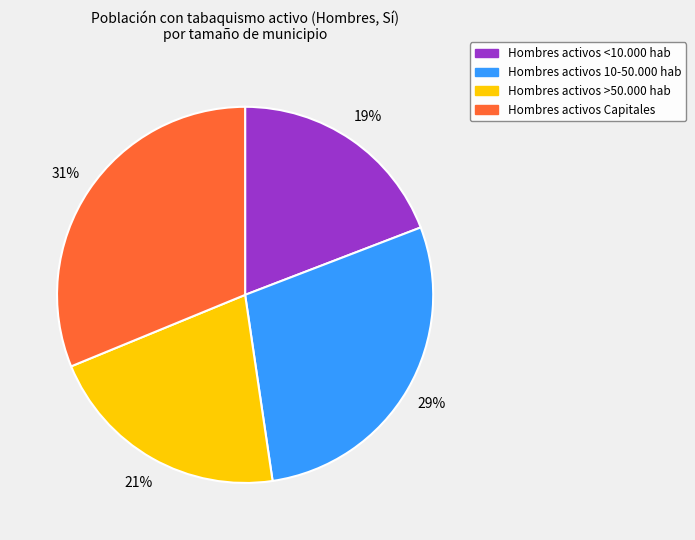

How many segments does this pie chart have?

4